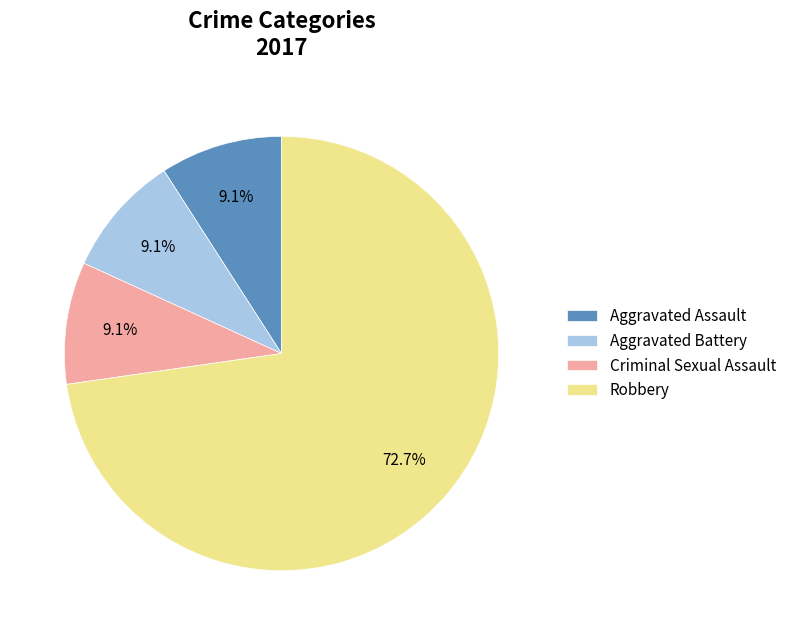

How many segments does this pie chart have?

4